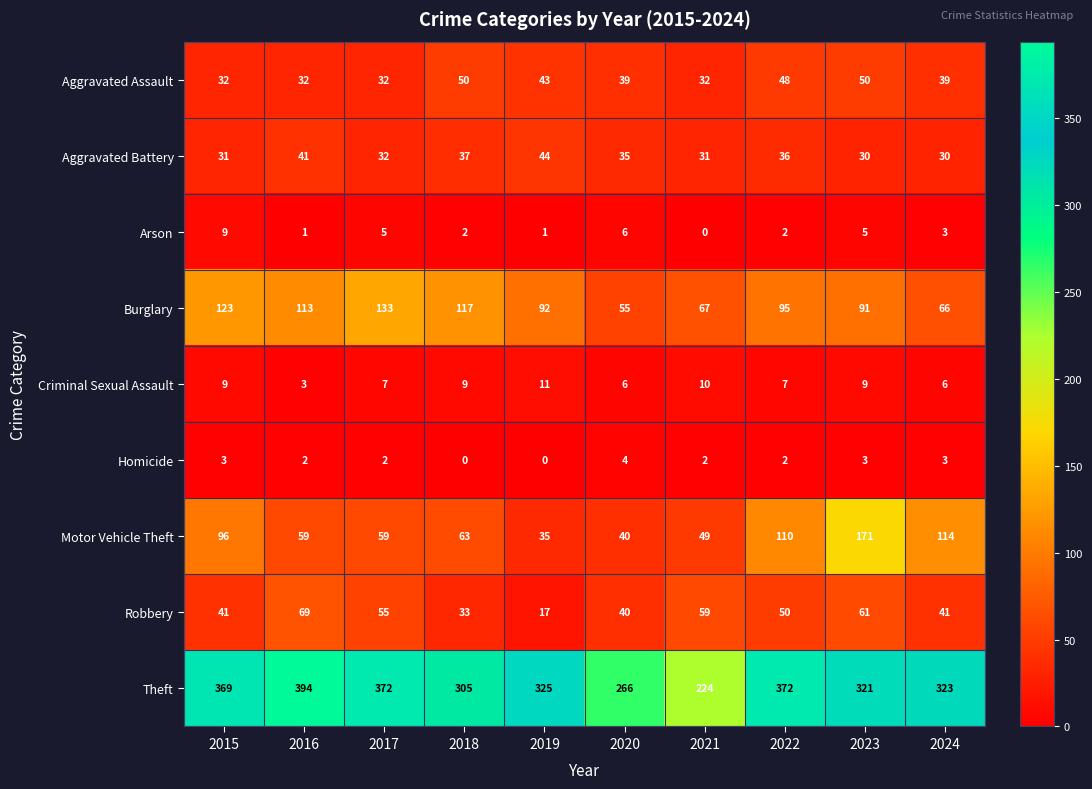

Count the number of categories in the chart.

10